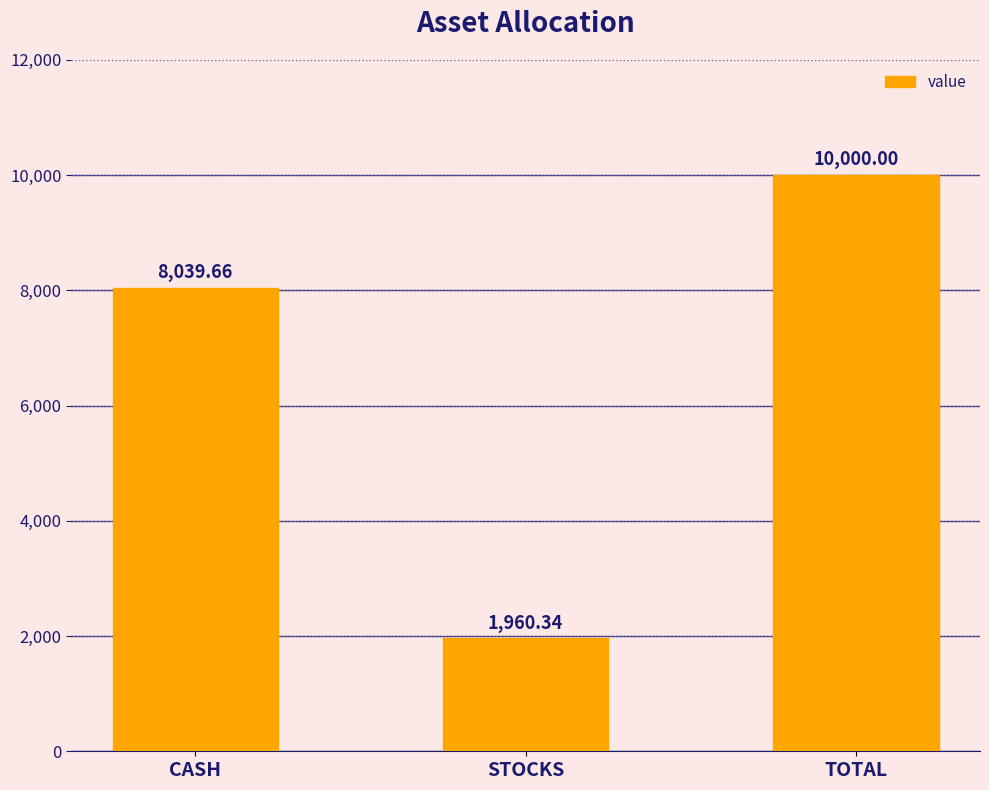

True or false: the data shows 10797.3 at CASH.

False